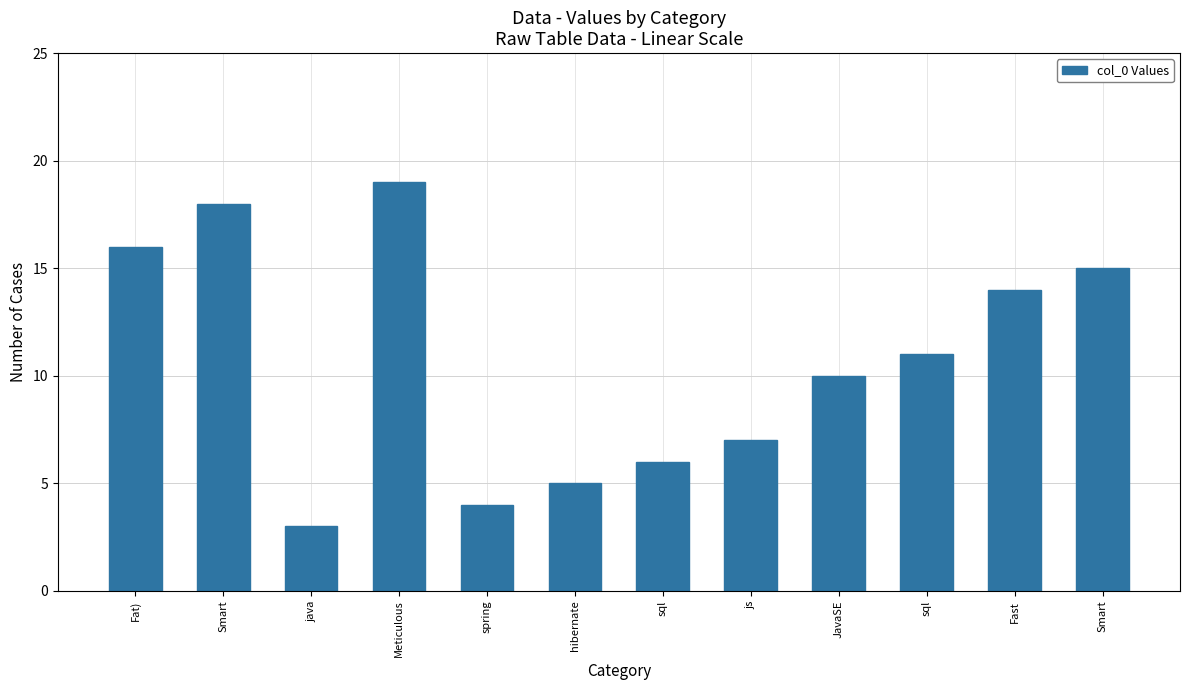

How many bars are there in total?

12